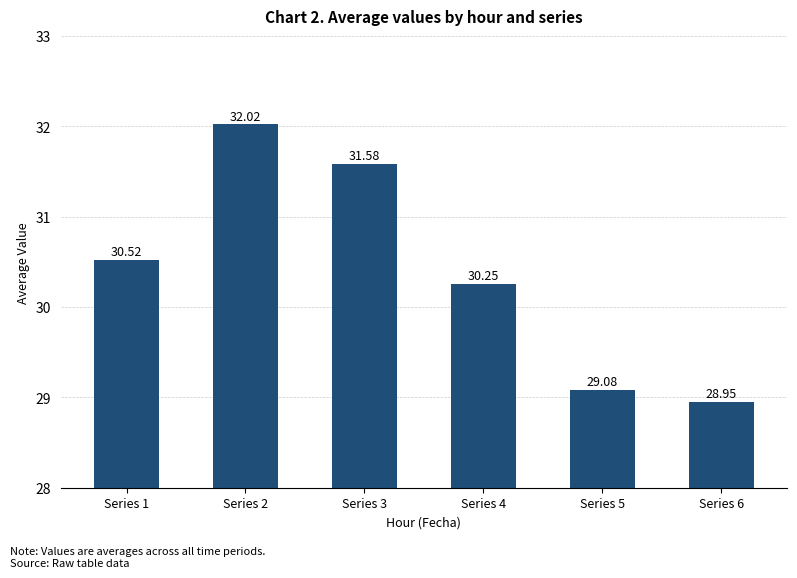

At which label is the value closest to 30?

Series 4